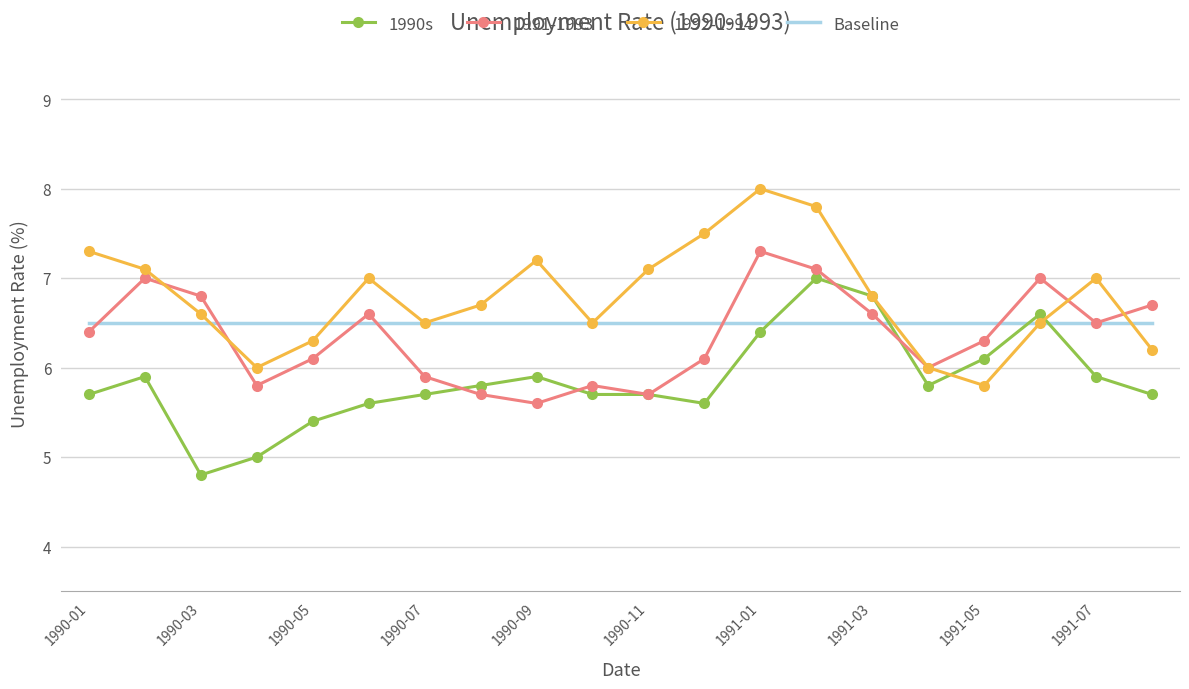

What is the highest value of the Baseline series?

6.5